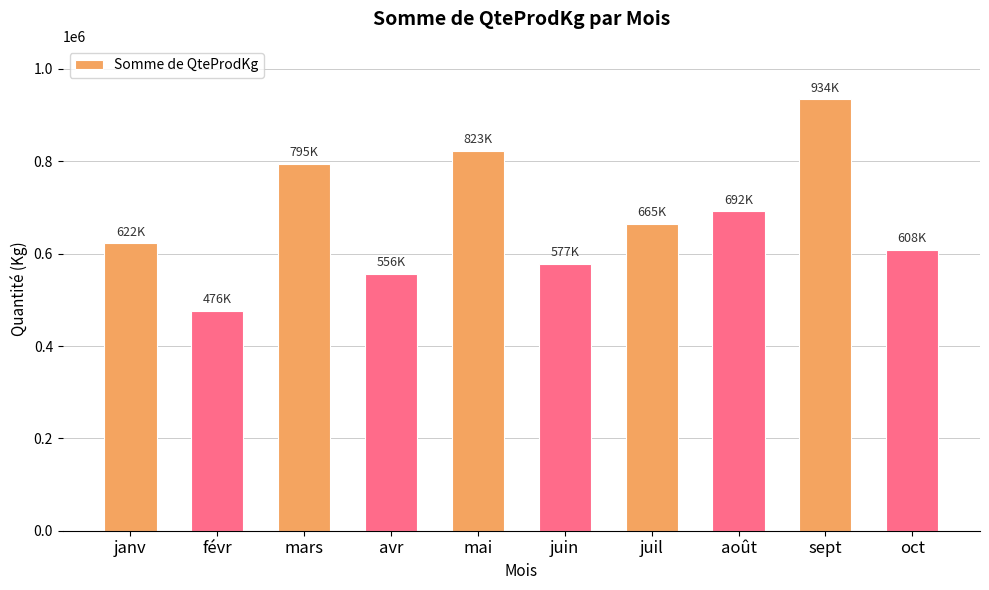

List the labels in order of value, smallest first.

févr, avr, juin, oct, janv, juil, août, mars, mai, sept